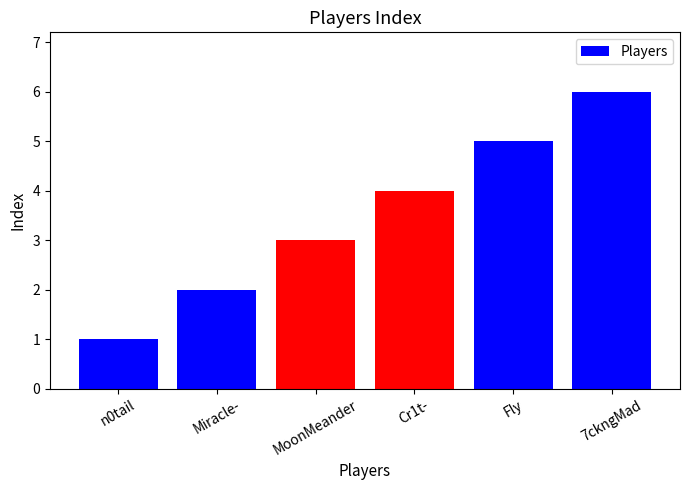

Rank the categories by value from lowest to highest.

n0tail, Miracle-, MoonMeander, Cr1t-, Fly, 7ckngMad